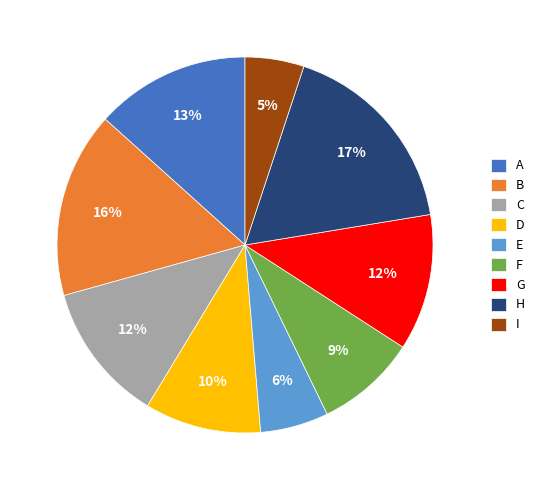

What is the largest slice in the pie chart?

H